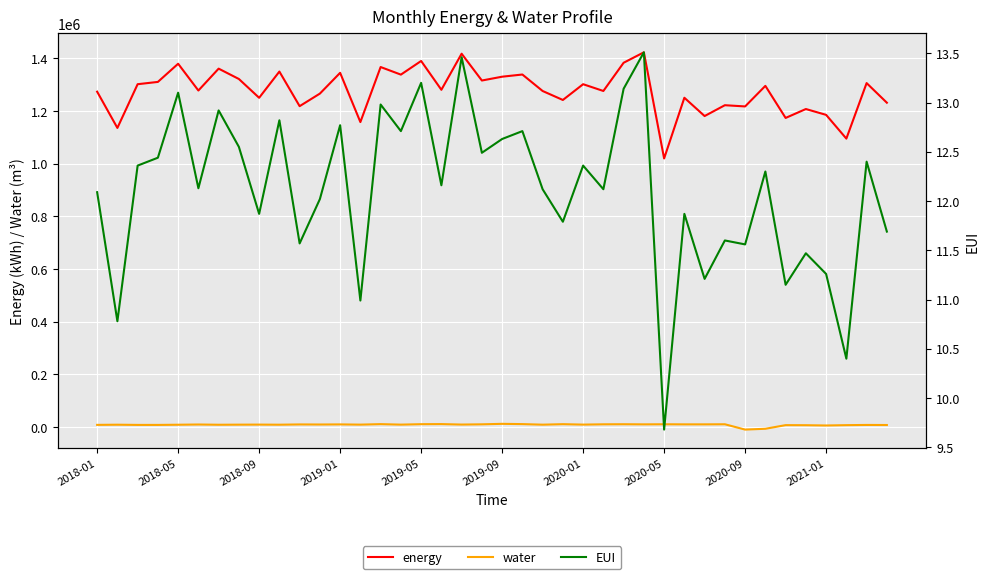

What is the lowest value of the water series?

-9934.1